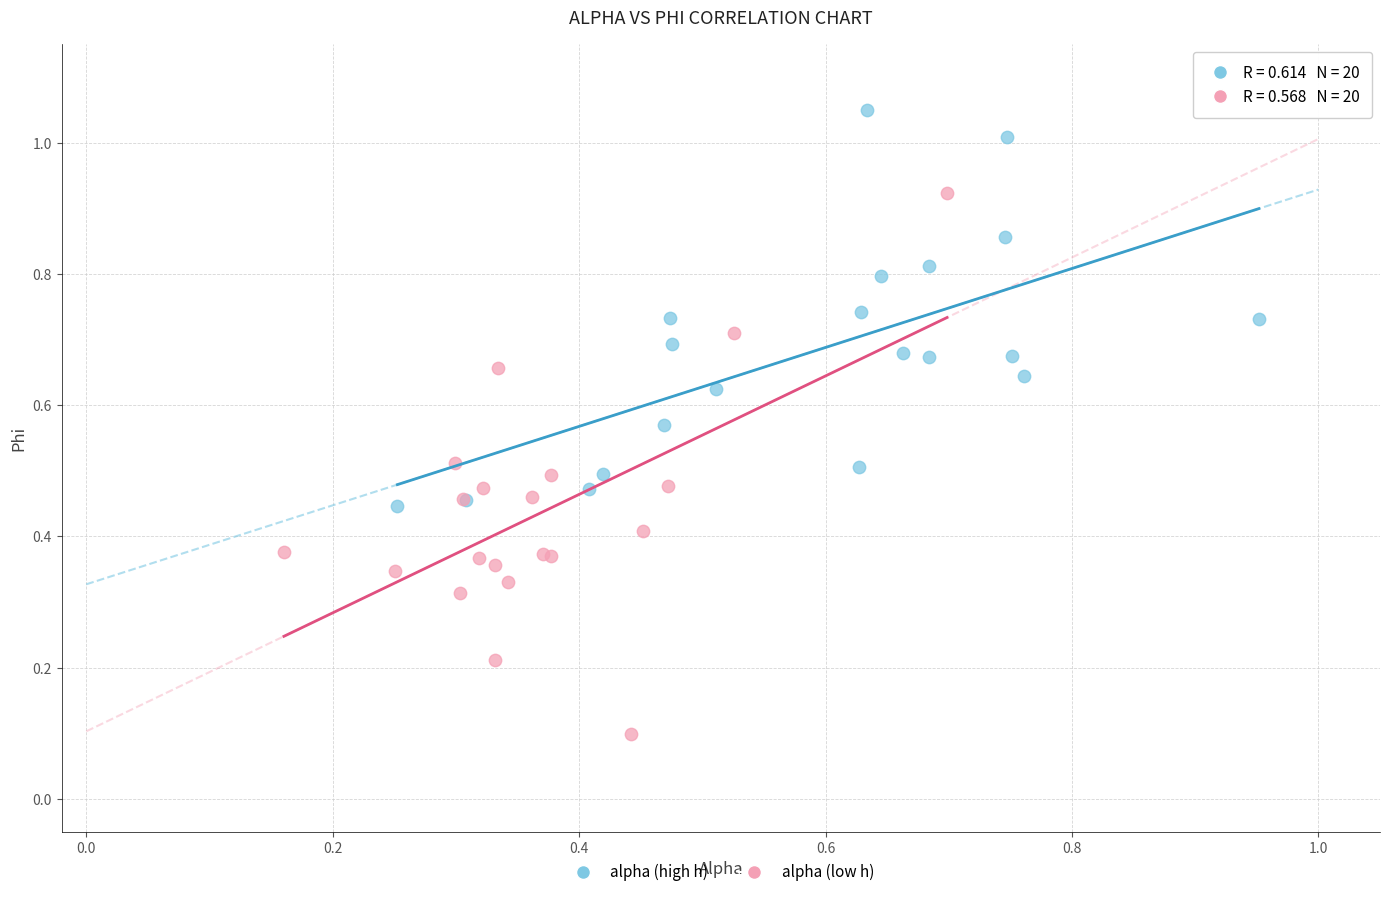

Which series contains the lowest Y value?

alpha (low h)